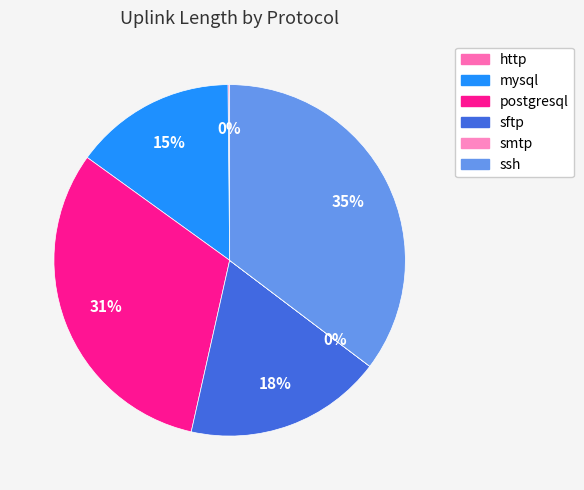

Which category has the biggest portion of the pie?

ssh